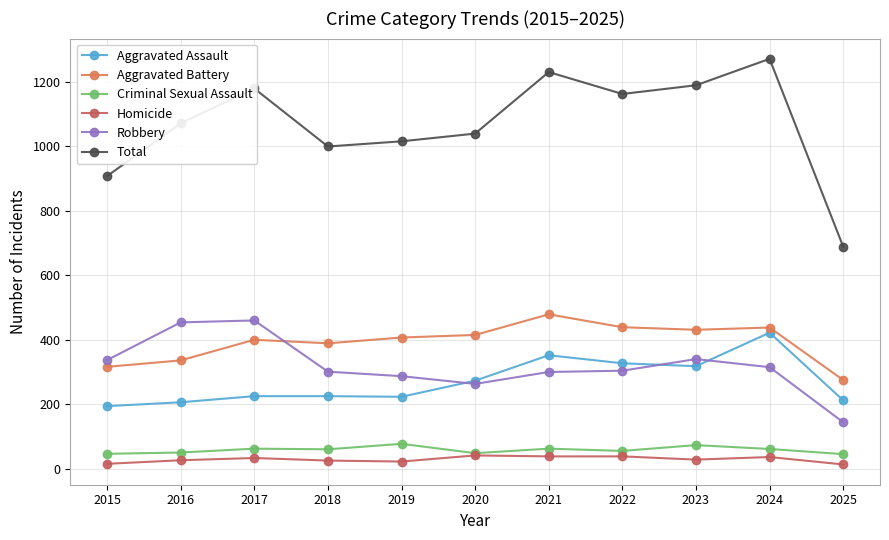

Which series has the largest range (max minus min)?

Total